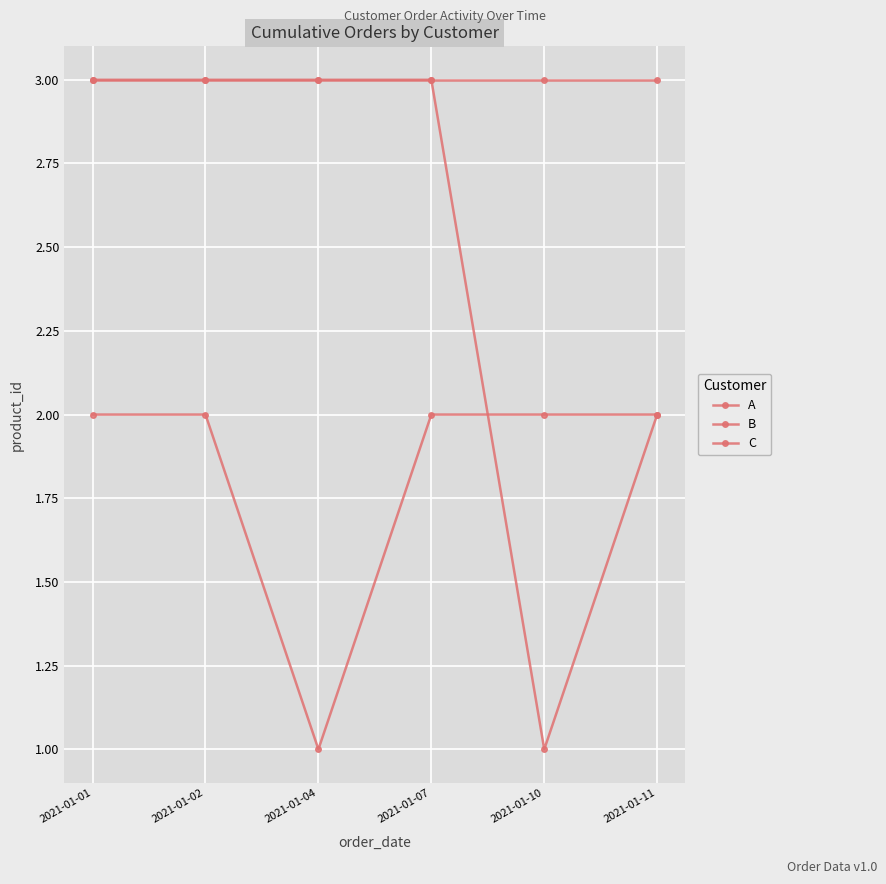

What is the value of the C point at the 5th from the left?

3